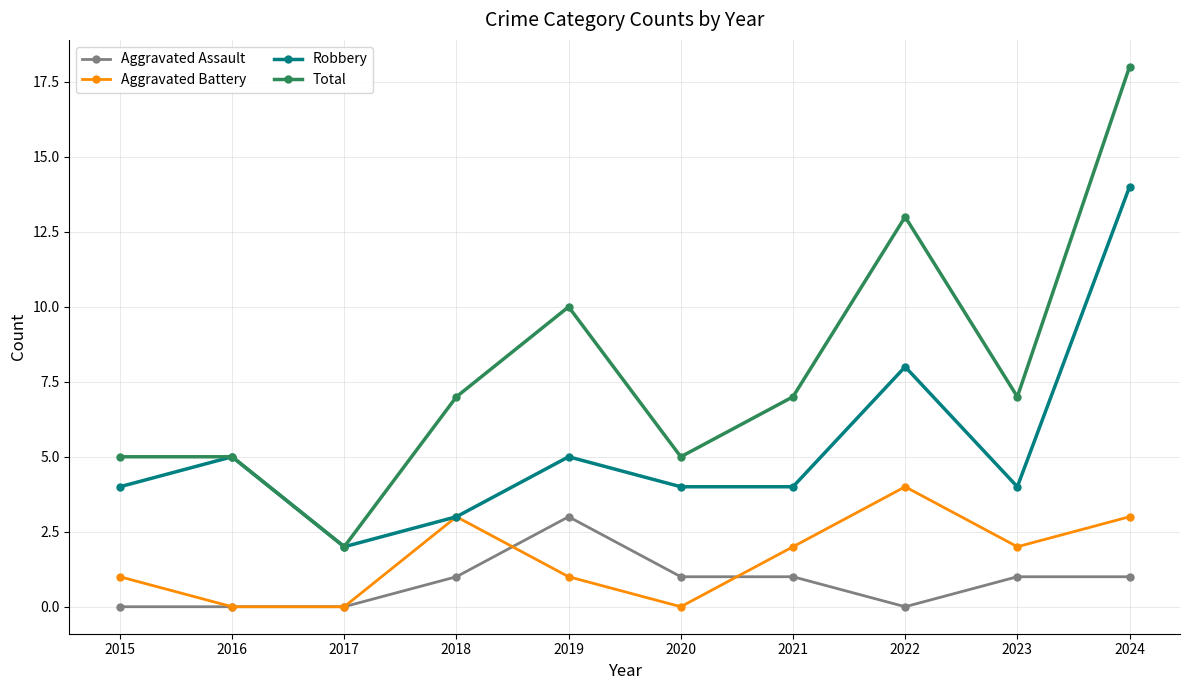

Count the number of data series in this chart.

4